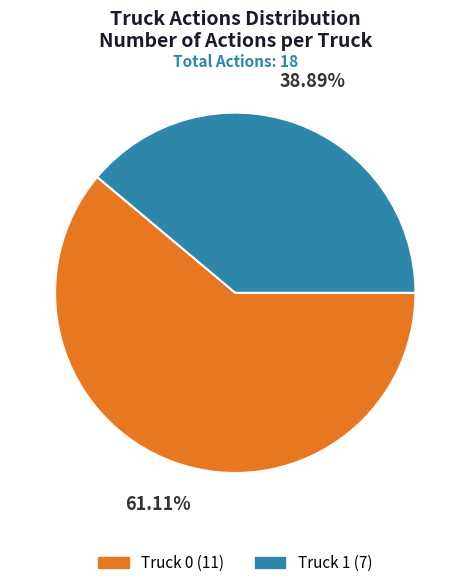

The Truck 0 slice represents 61% of the pie. True or false?

True